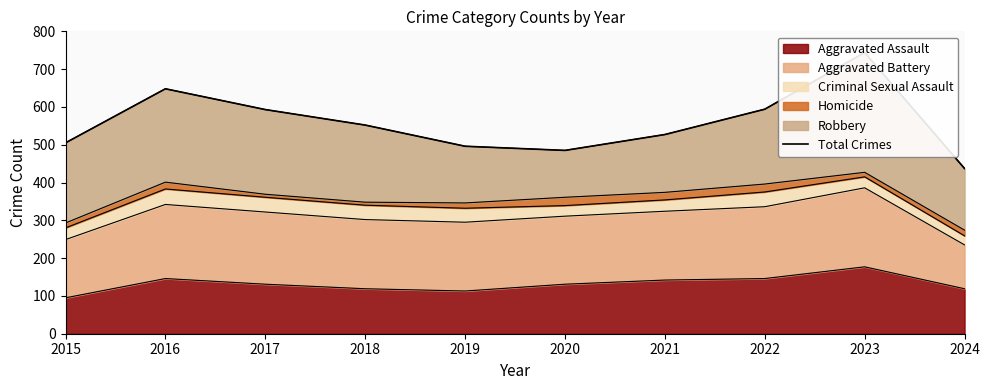

The chart shows a value of 744 at 2023. True or false?

True